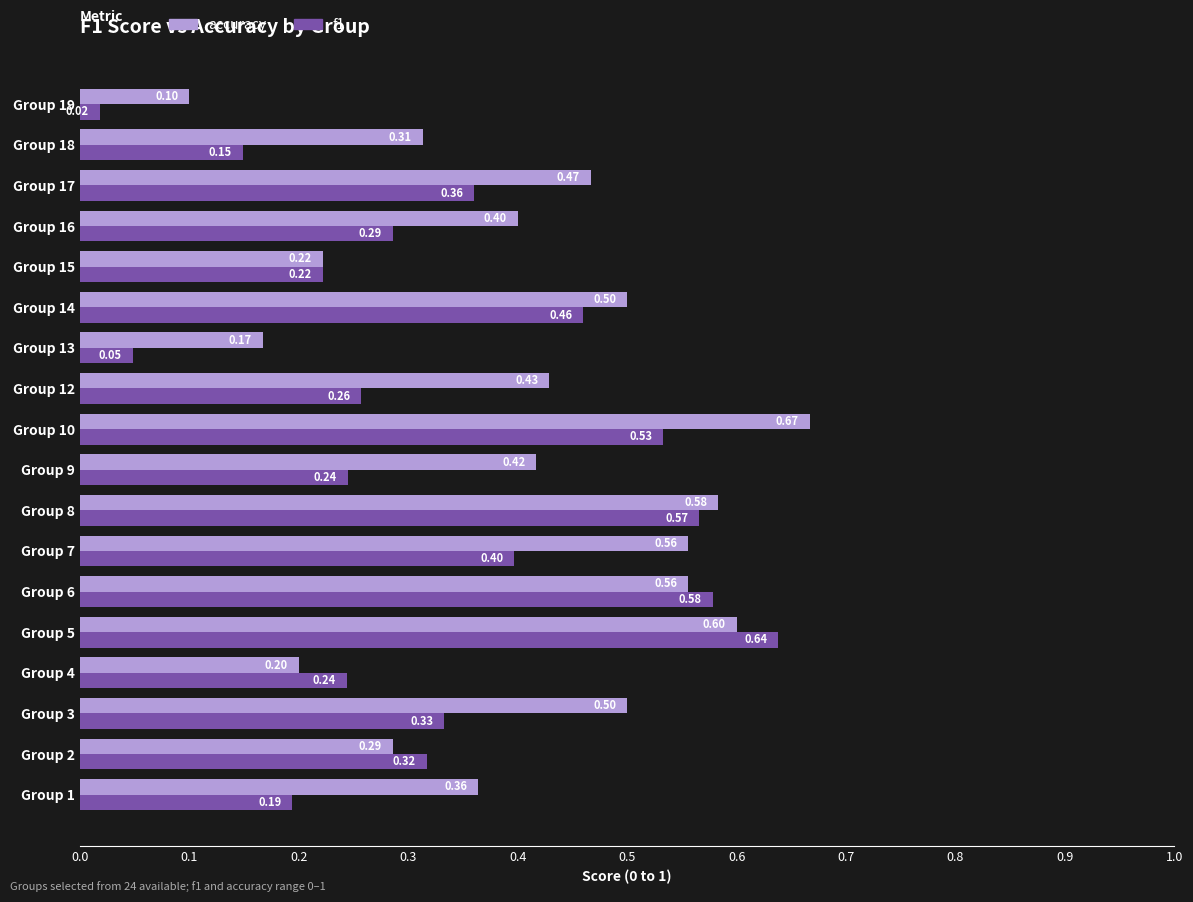

Which category has the highest value in the f1 series?

Group 5